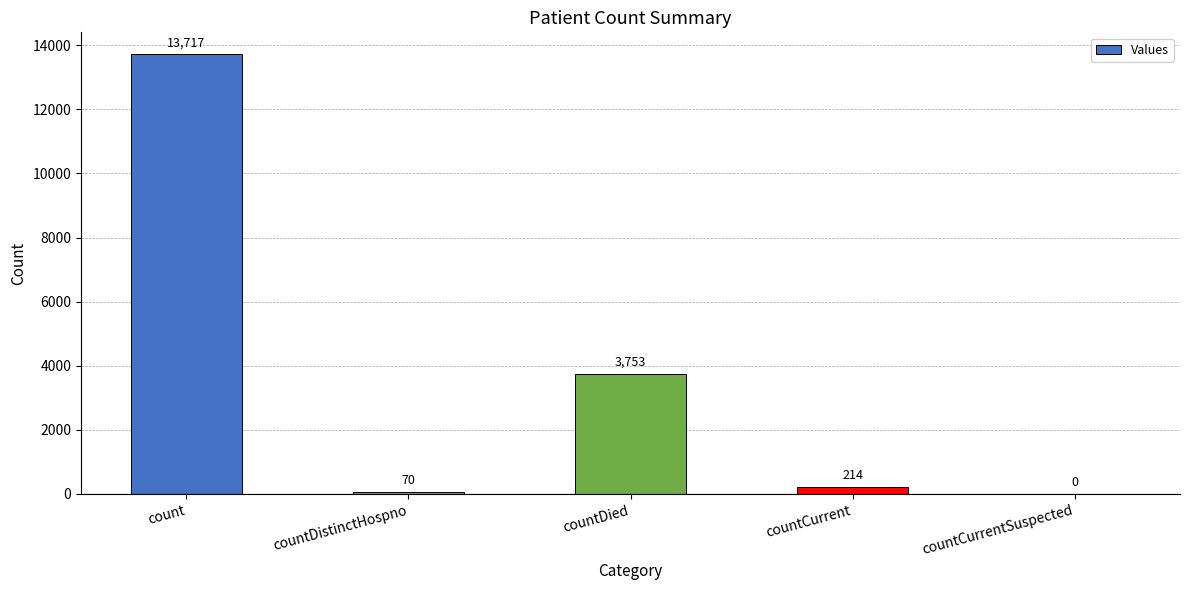

Reading left to right, what are all the values shown in this chart?

13717	70	3753	214	0